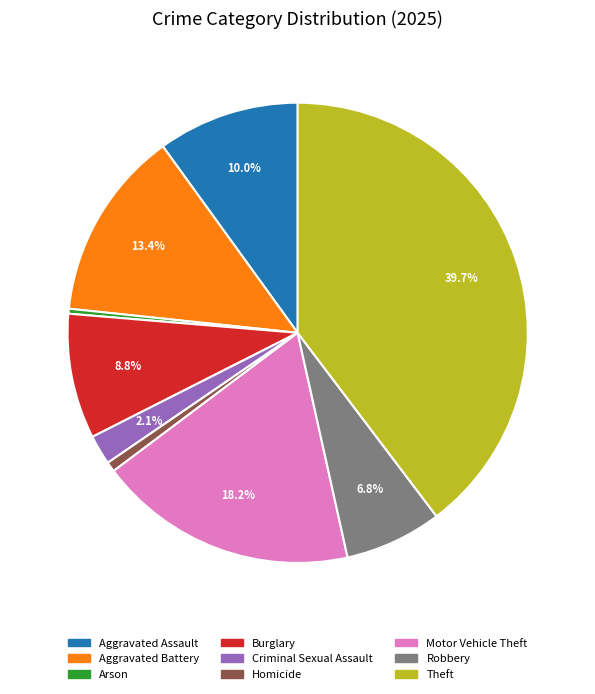

The Aggravated Battery slice represents 1% of the pie. True or false?

False